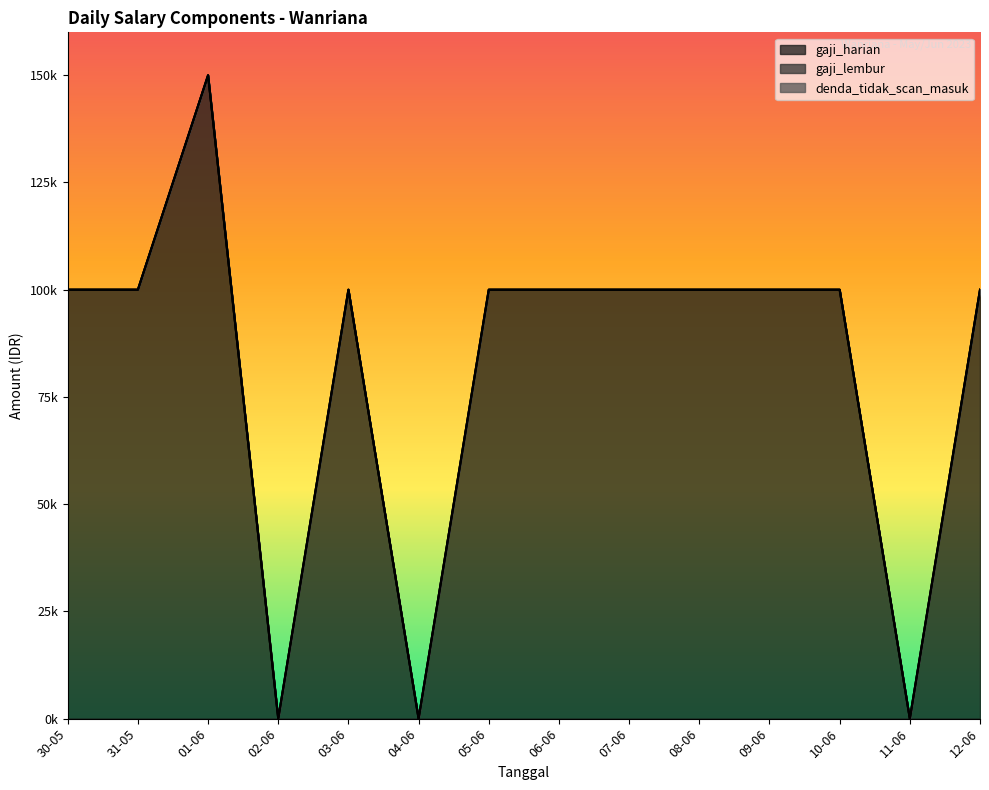

The value of denda_tidak_scan_masuk at 30-05 is 0. True or false?

True